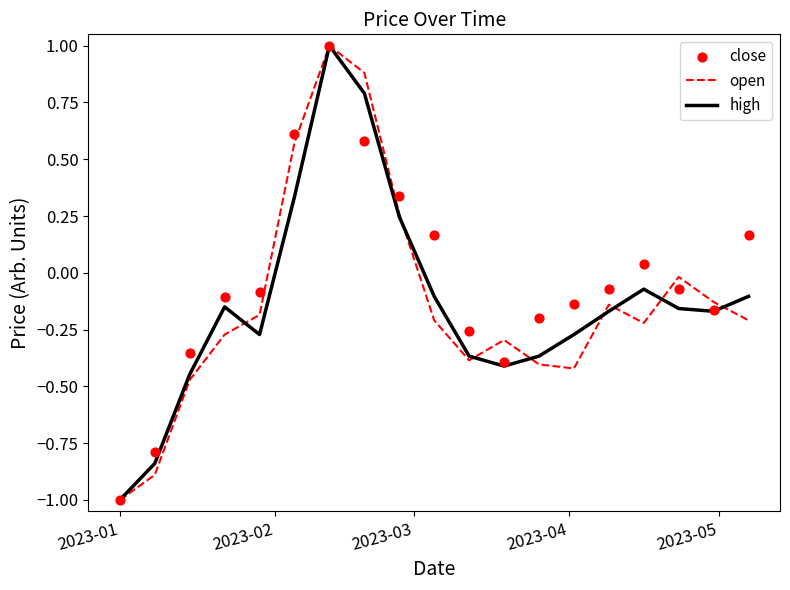

Is the value of high at 9 greater than the value of open at 15?

Yes